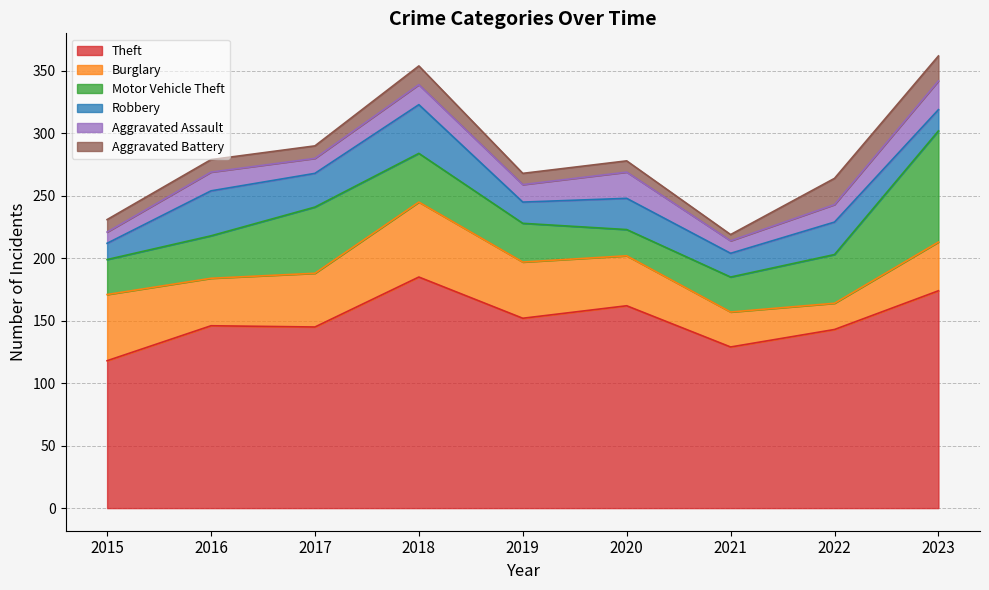

What is the value of the Aggravated Battery point at the 9th from the left?

20